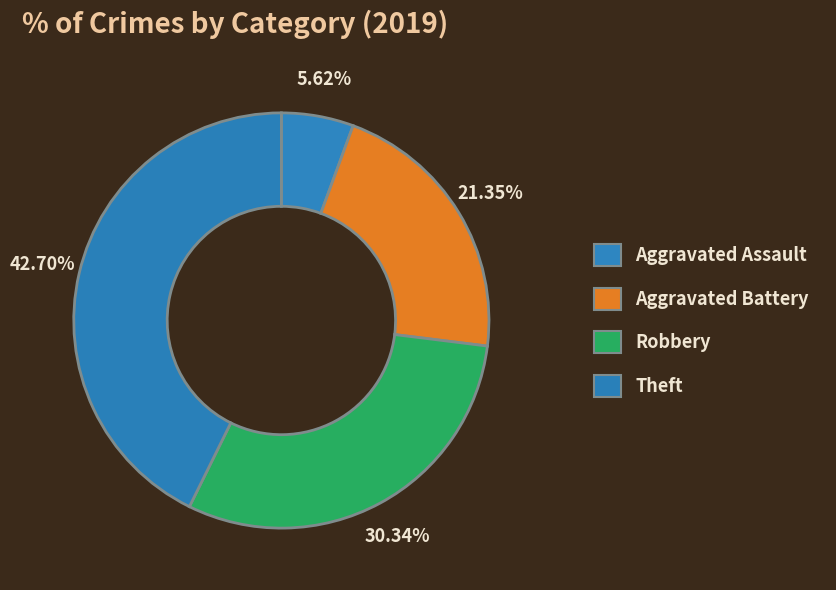

Between Robbery and Theft, which is larger?

Theft